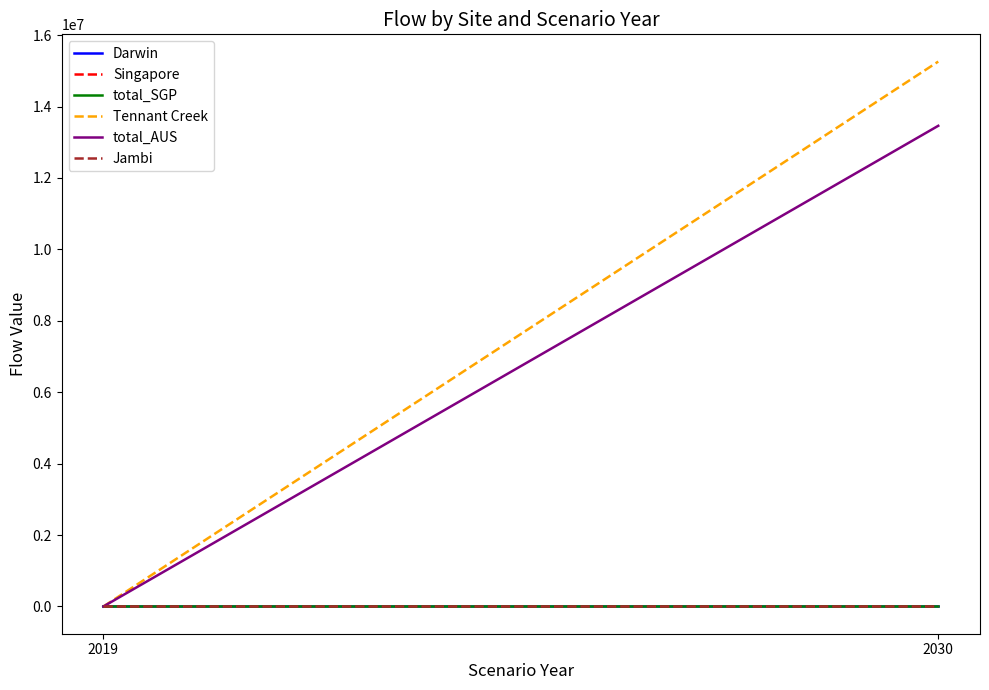

At how many categories does at least one series exceed 7456675?

1